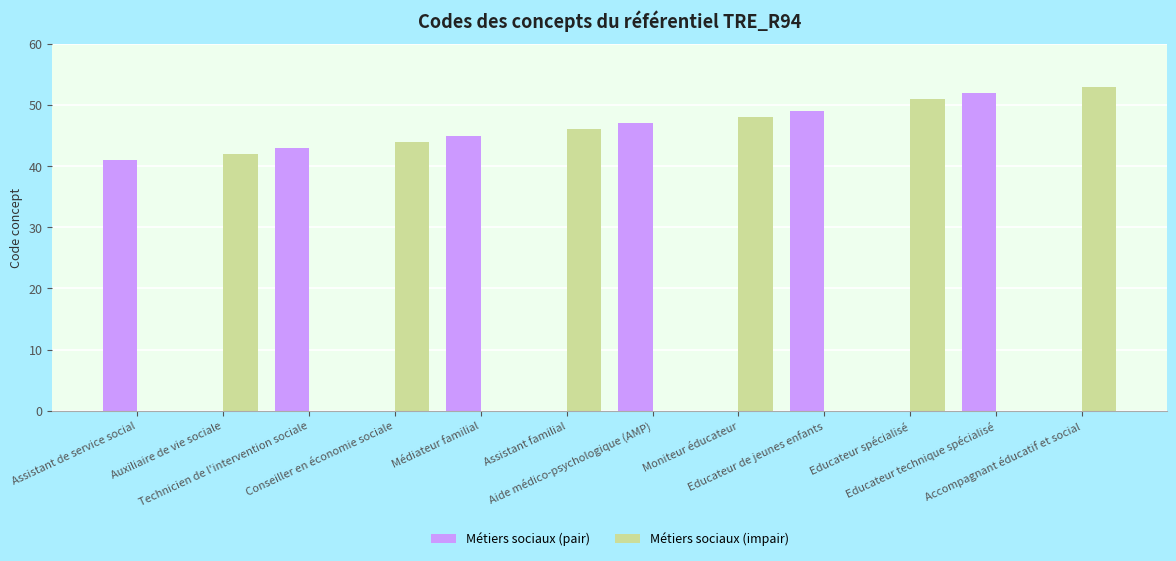

Are the bars grouped side by side (vs. stacked)?

Yes